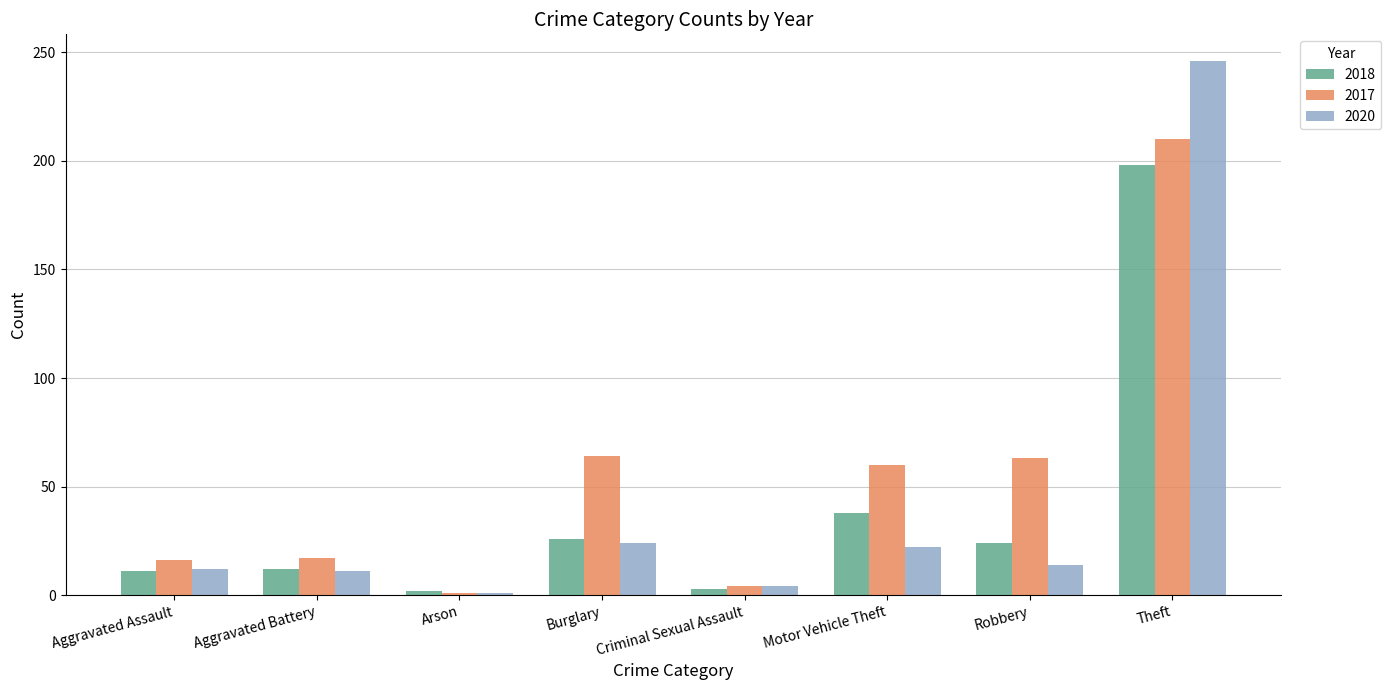

True or false: 2017 has a value of 4 at Criminal Sexual Assault.

True